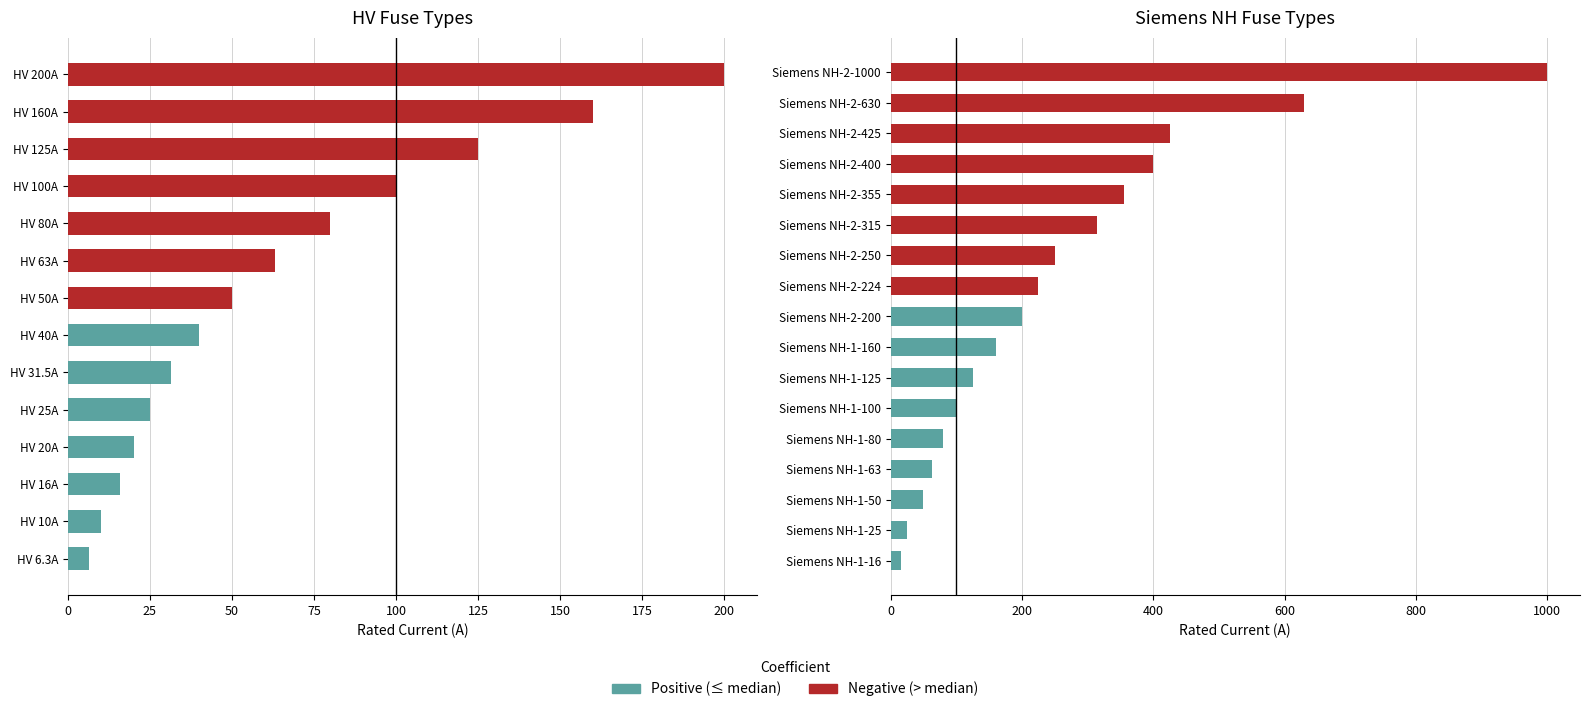

How many data points are above 100?

14